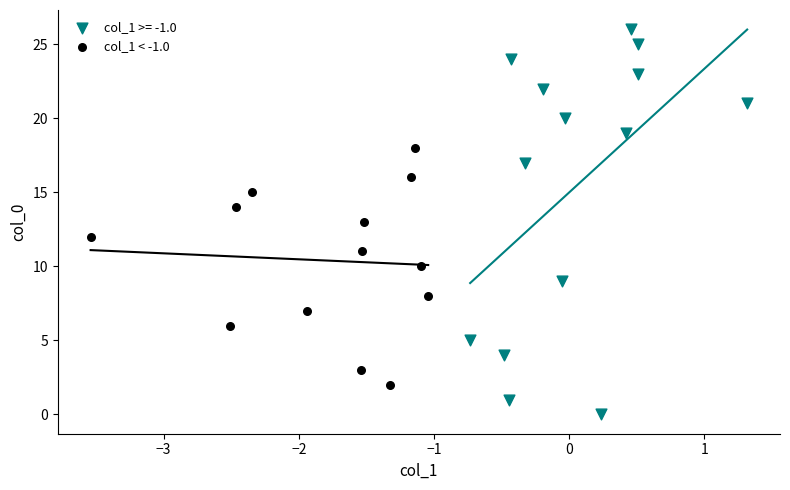

Which series contains the highest Y value?

col_1 >= -1.0